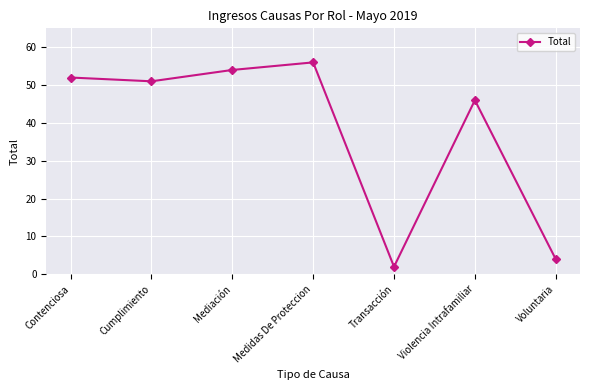

Where is the data nearest to the value 29?

Violencia Intrafamiliar